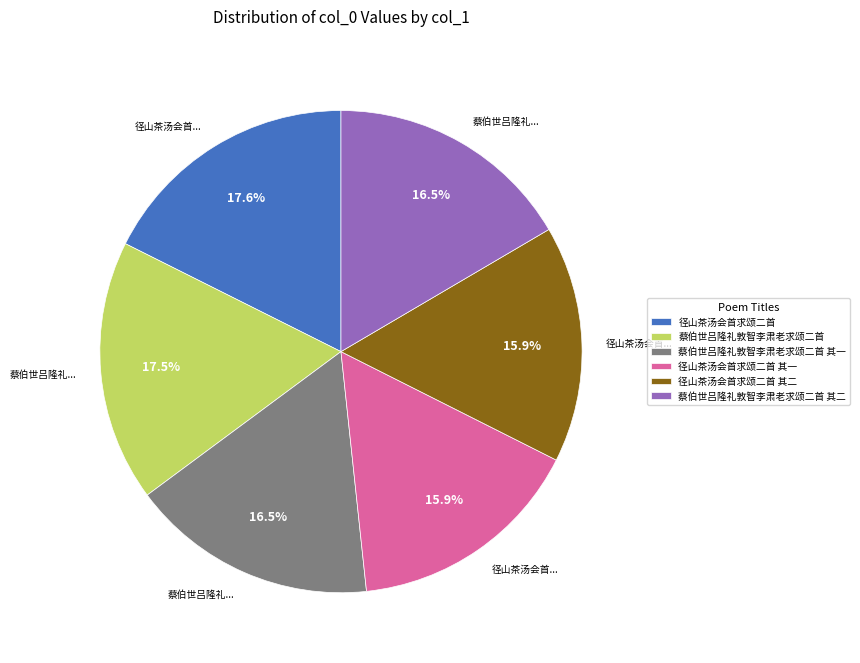

What percentage do 径山茶汤会首求颂二首 其一 and 蔡伯世吕隆礼敦智李肃老求颂二首 其一 together represent?

32.4%